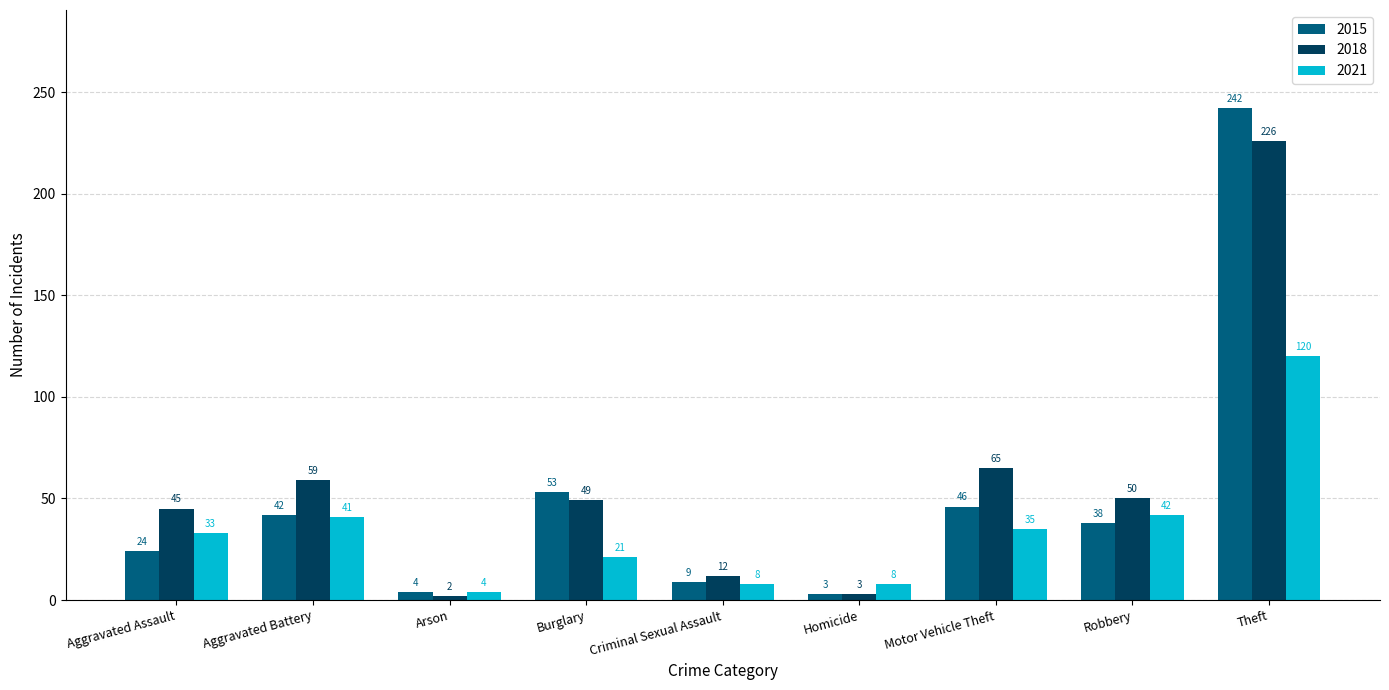

Which label corresponds to the largest value in the chart?

Theft